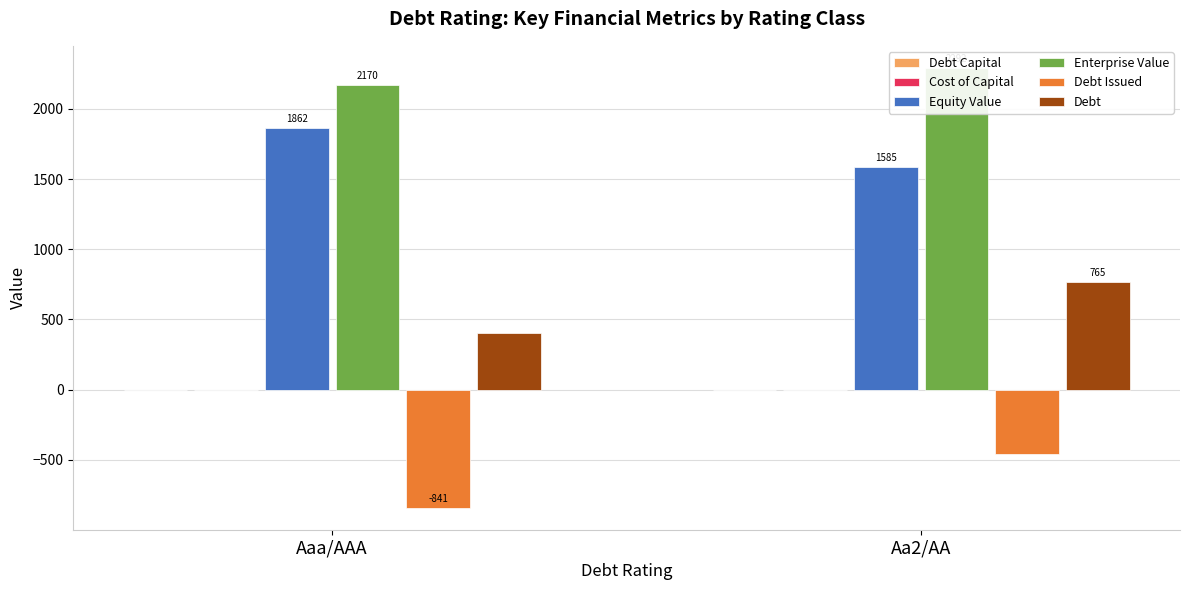

What is the sum of all Enterprise Value values?

4462.7